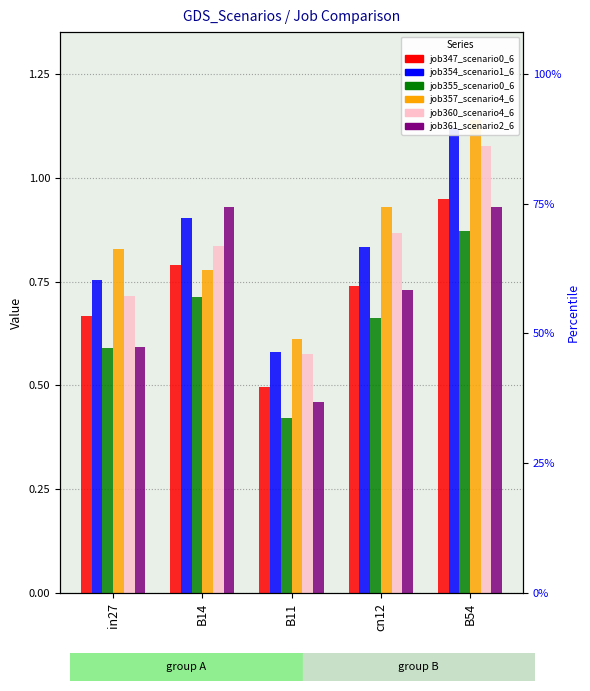

What is the sum of the job360_scenario4_675 values at B54 and cn12?

1.9